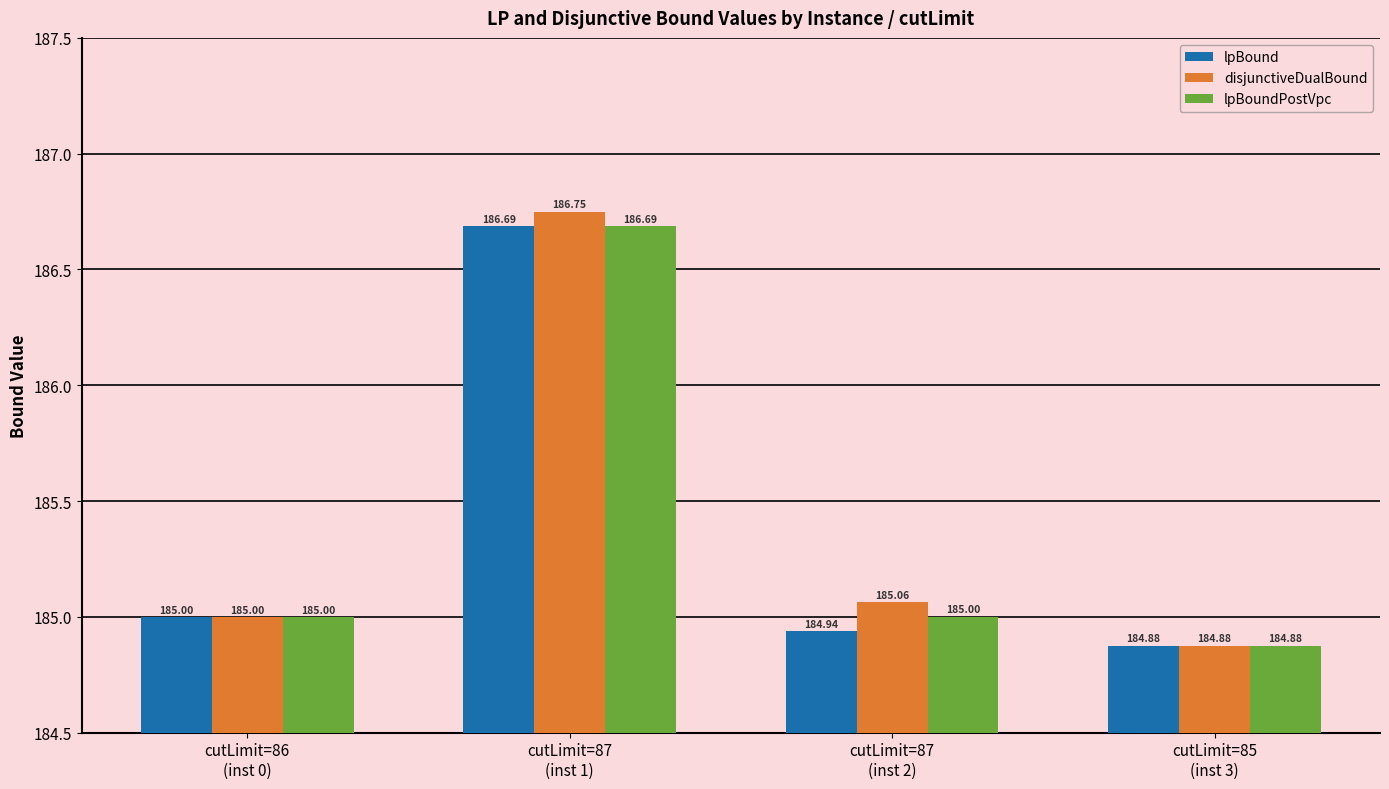

What position from the left is cutLimit=87
(inst 2)?

3